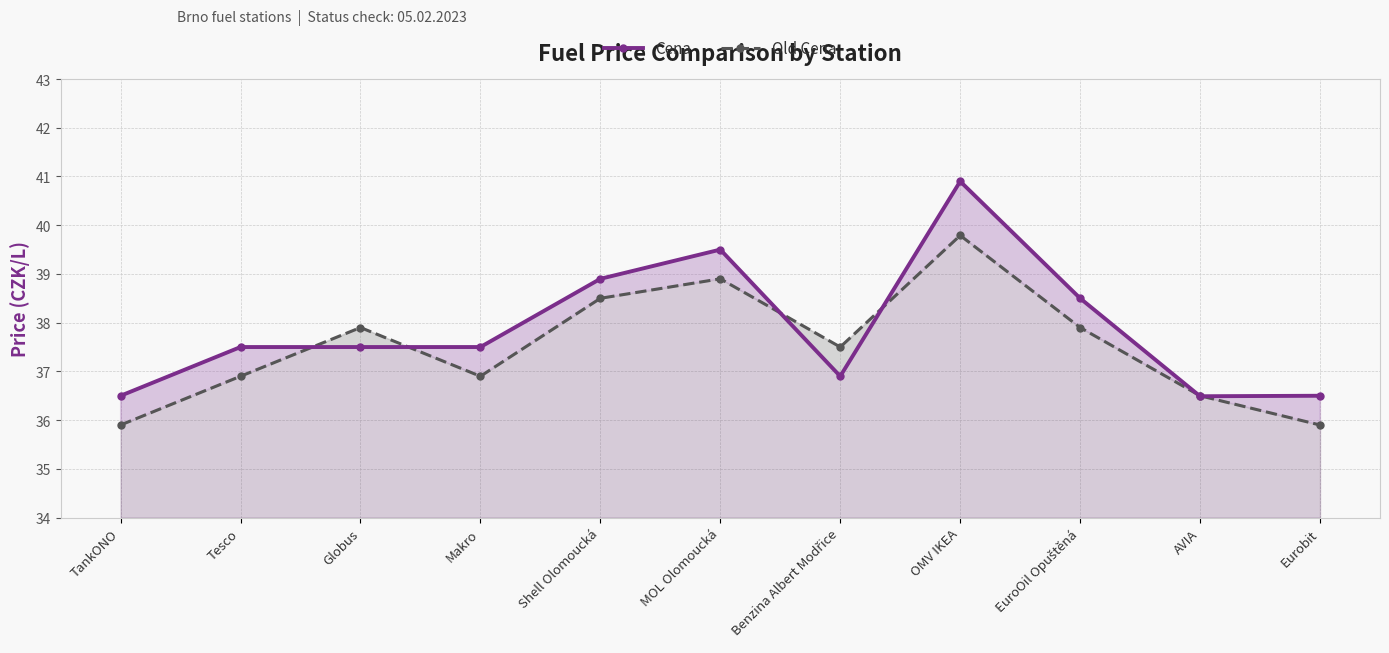

How many data points in Cena are above 37?

7